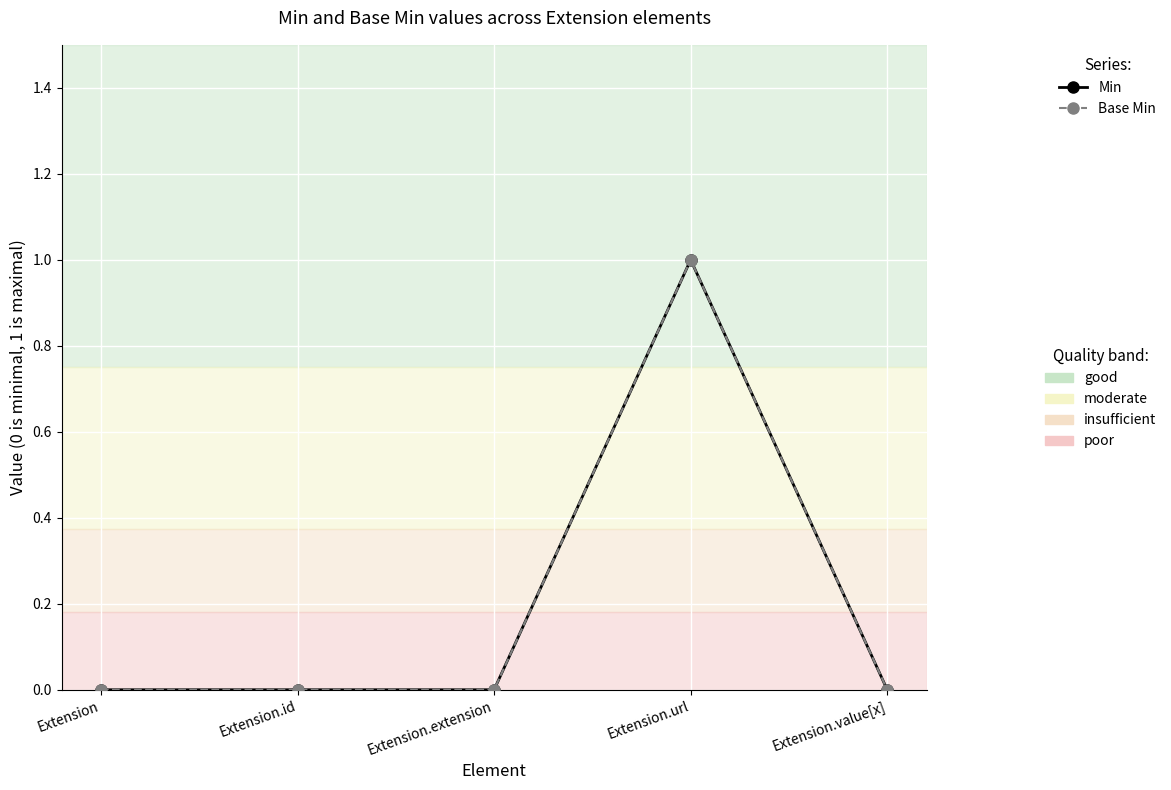

Does the chart have visible grid lines?

Yes